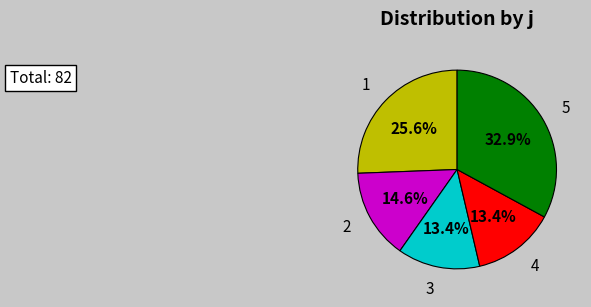

To the nearest percent, what is the difference between the 2 and 4 slice percentages?

1%